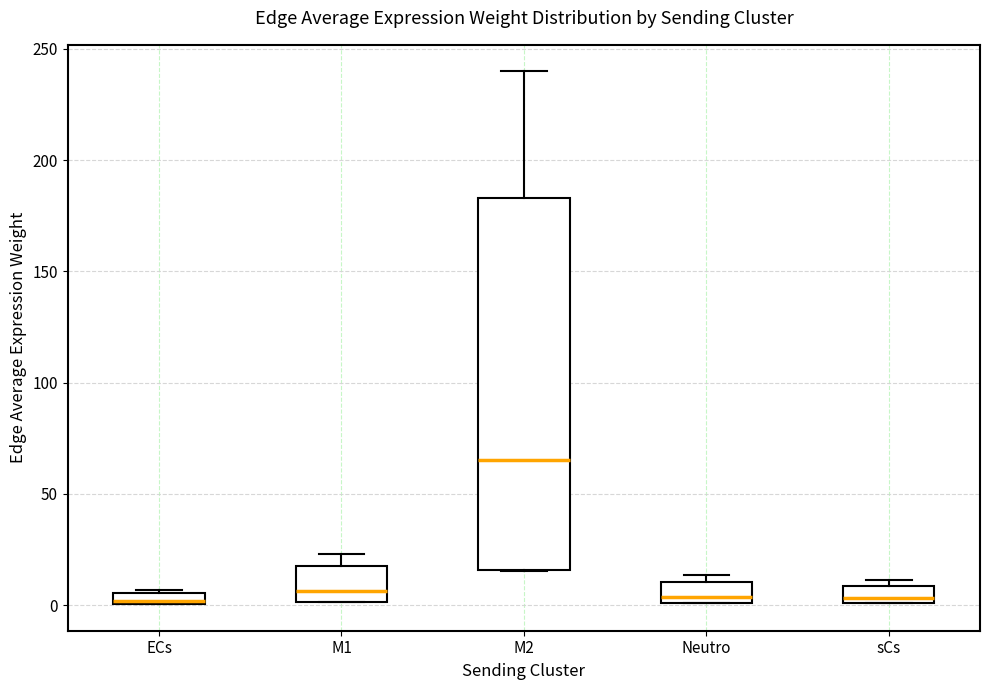

Which box is the tallest, from its lower edge to its upper edge?

M2